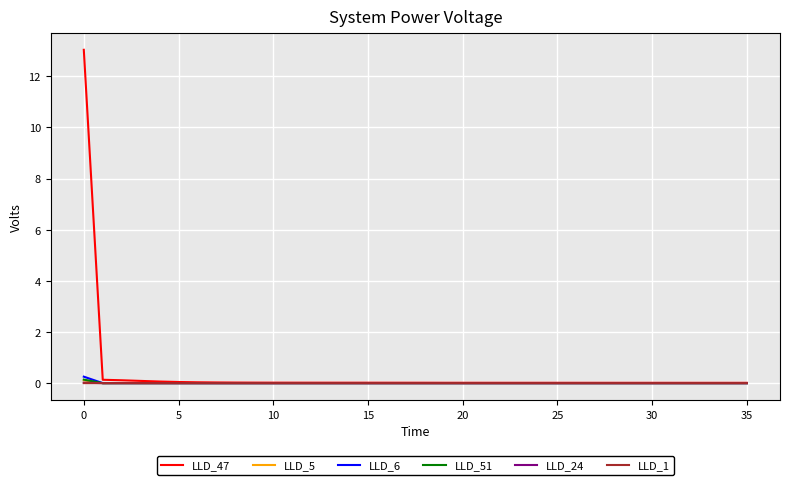

What is the greatest value displayed?

13.0